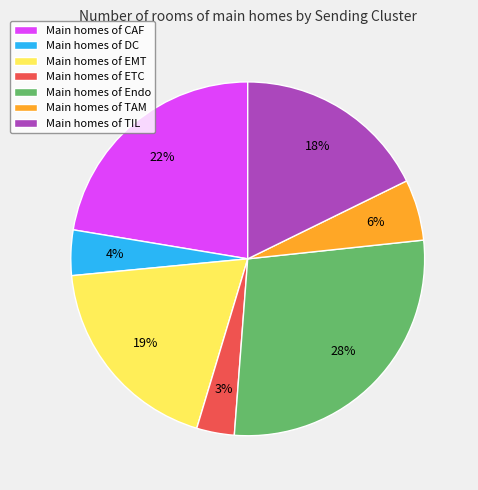

Rank the categories by value from lowest to highest.

Main homes of ETC, Main homes of DC, Main homes of TAM, Main homes of TIL, Main homes of EMT, Main homes of CAF, Main homes of Endo